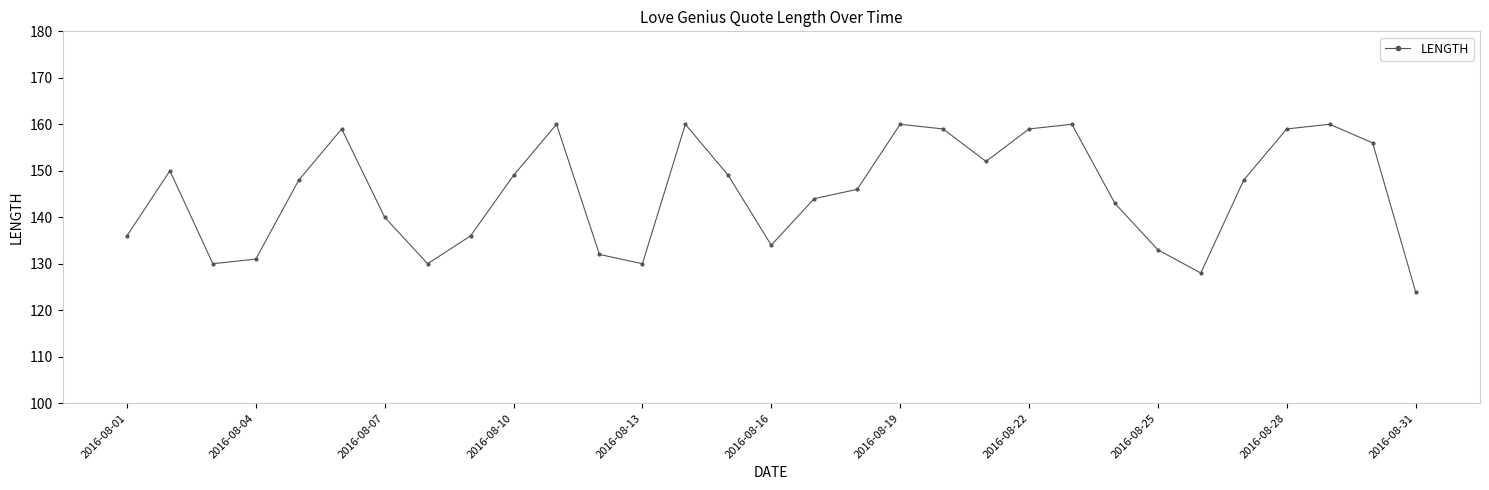

How many interior local valleys (lower than both neighbors) does the data have?

6